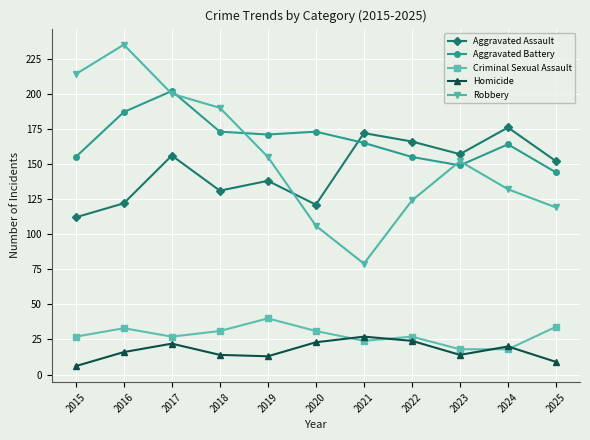

Which series has the largest total across all categories?

Aggravated Battery